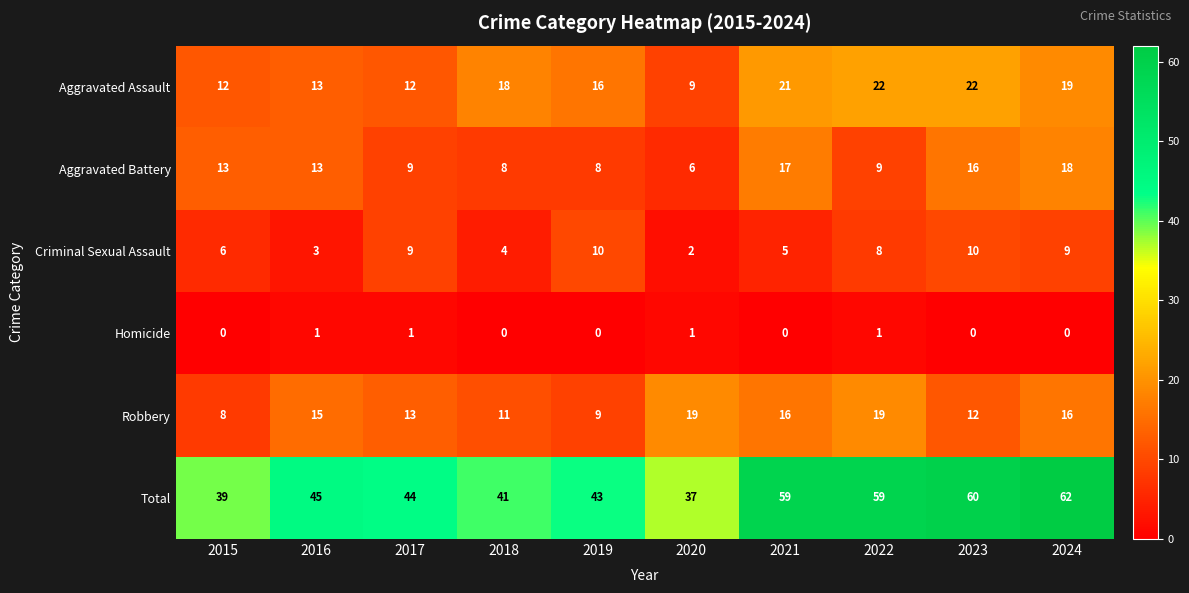

What is the difference between the maximum and minimum values in the Aggravated Assault series?

13